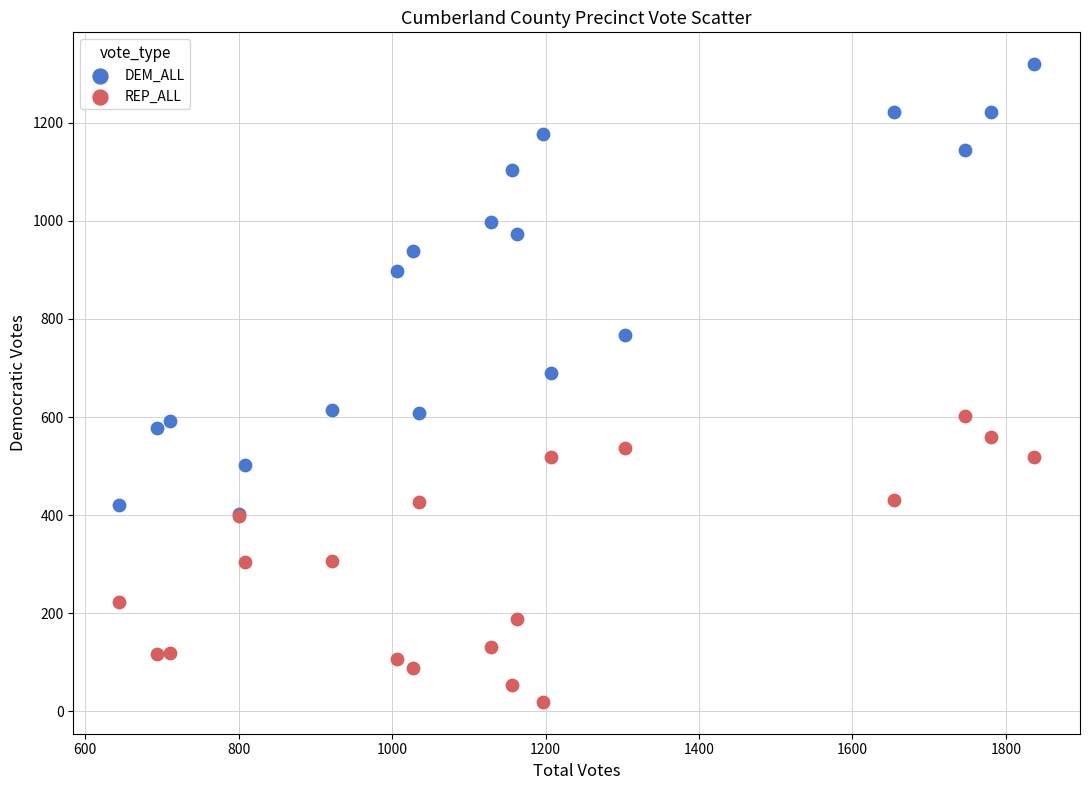

Which series contains the lowest Y value?

REP_ALL